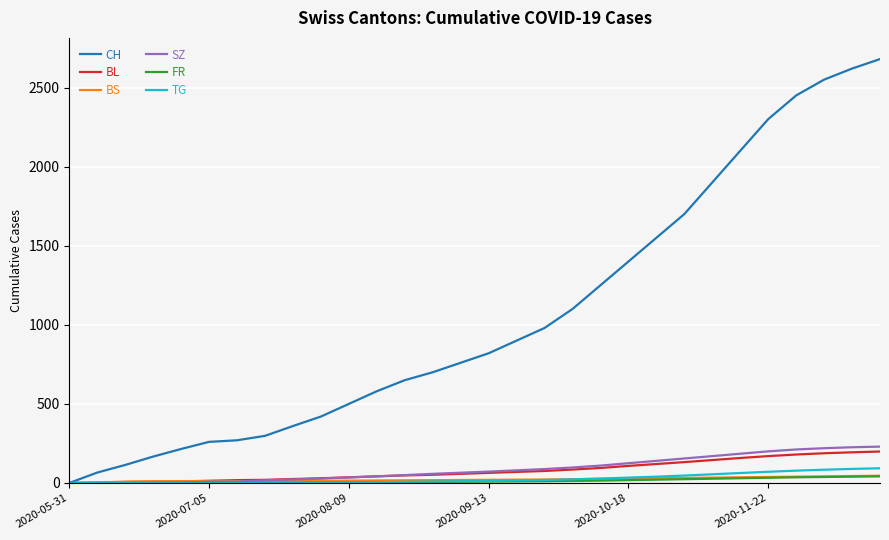

Which series has the largest range (max minus min)?

CH